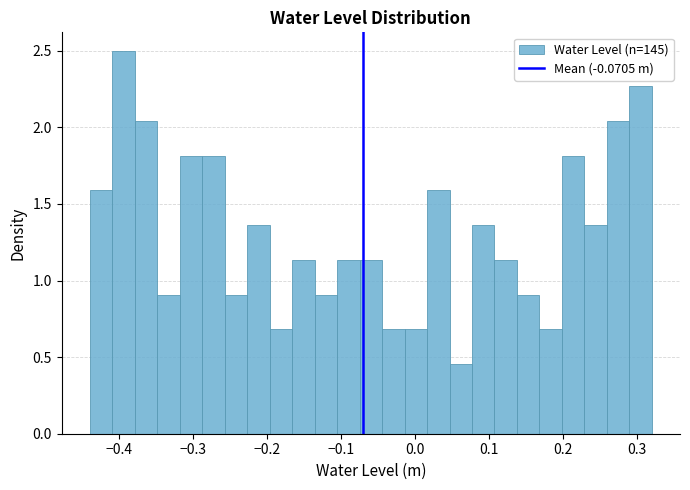

Around what value on the x-axis is the tallest bar? Give the approximate position of its centre, as read against the axis.

-0.39